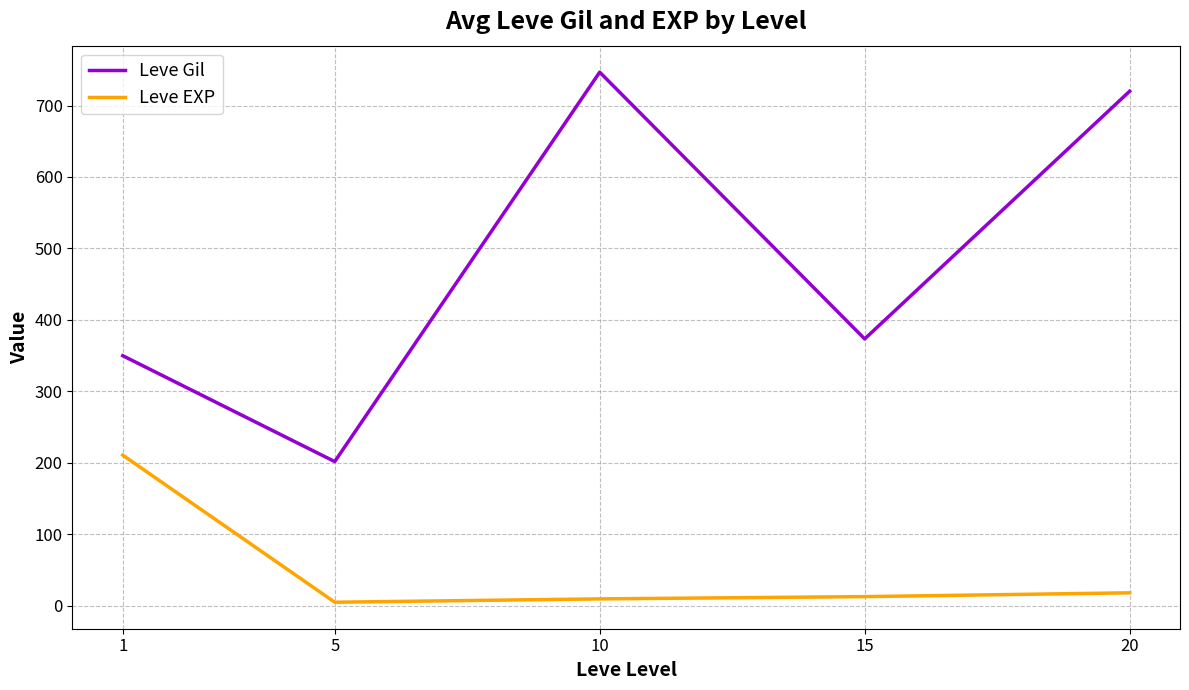

True or false: Leve EXP and Leve Gil intersect in this chart.

False